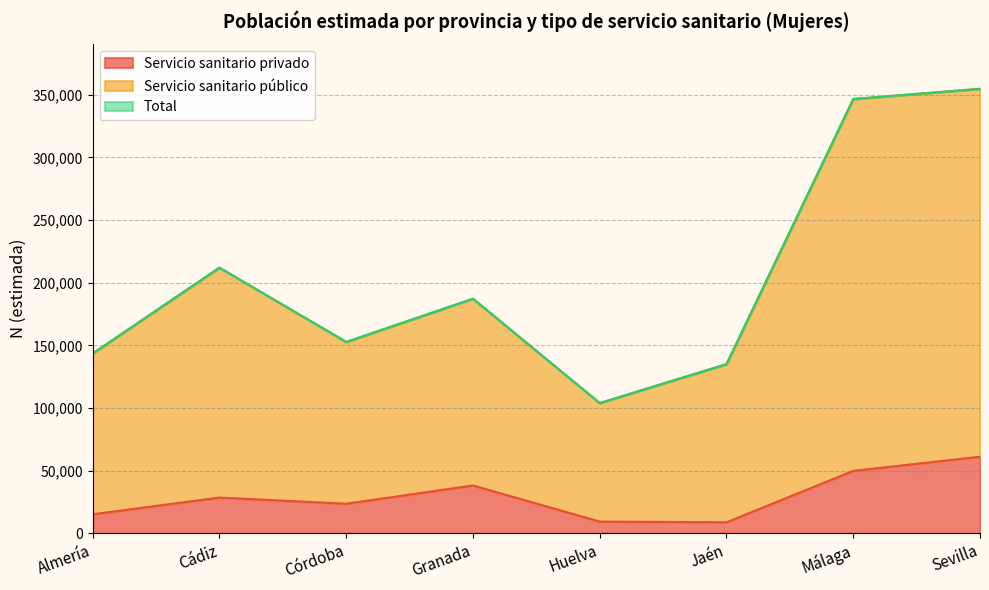

True or false: Servicio sanitario privado and Total intersect in this chart.

False